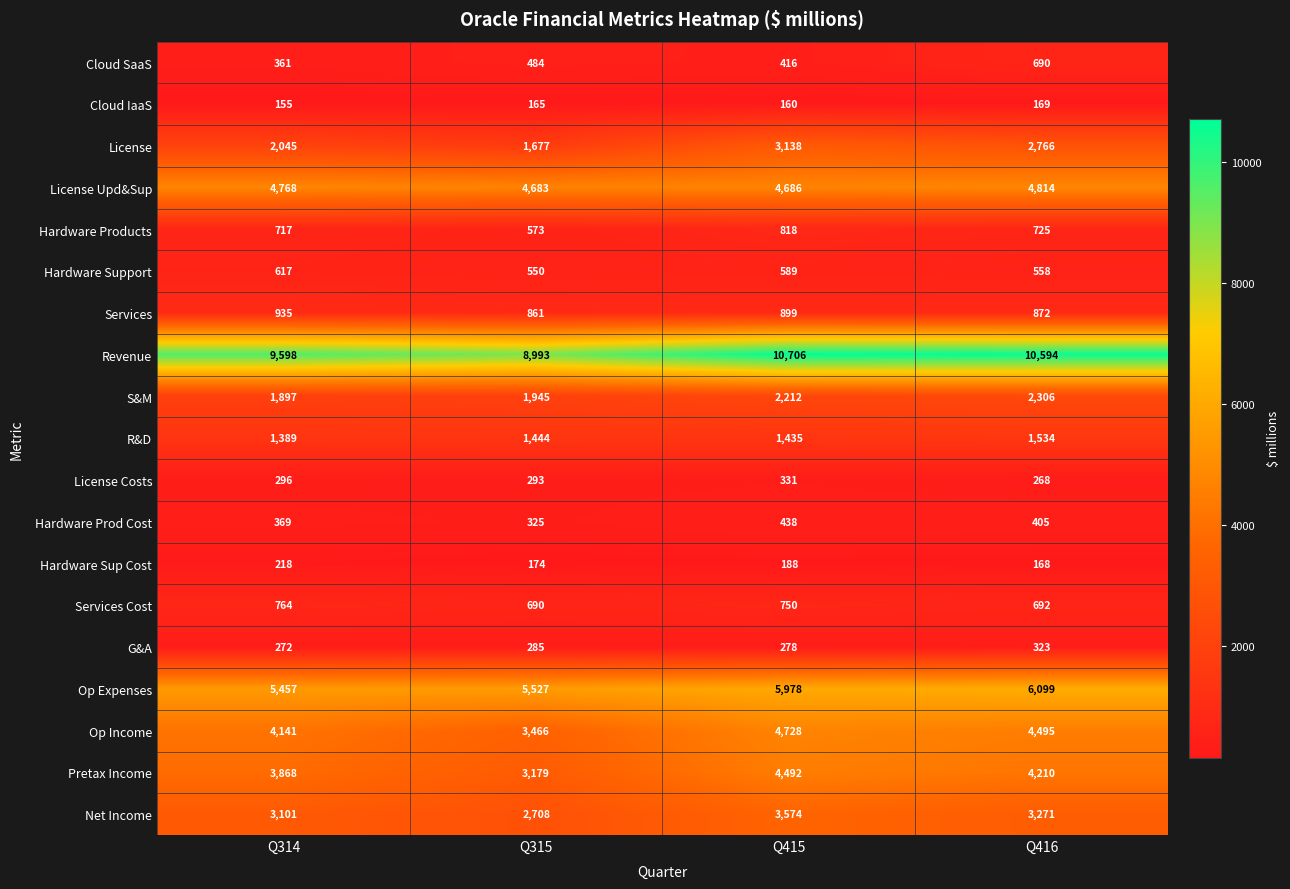

At which label does Revenue first exceed 10594?

Q415